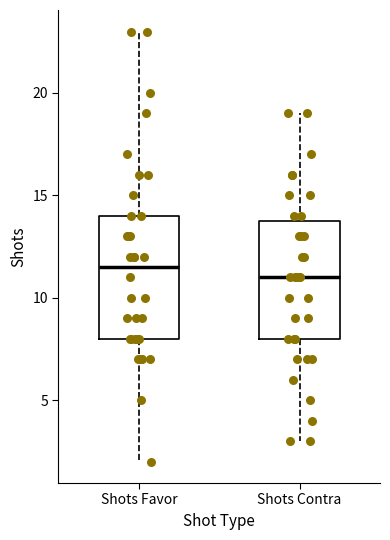

Where does the median line of the box for Shots Favor sit on the y-axis? The values are not printed on the chart, so give them approximately, as read against the axis.

11.5